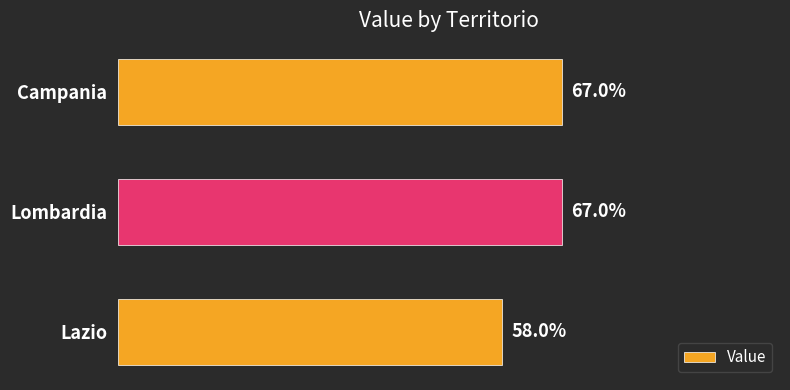

Which label corresponds to the smallest value in the chart?

Lazio